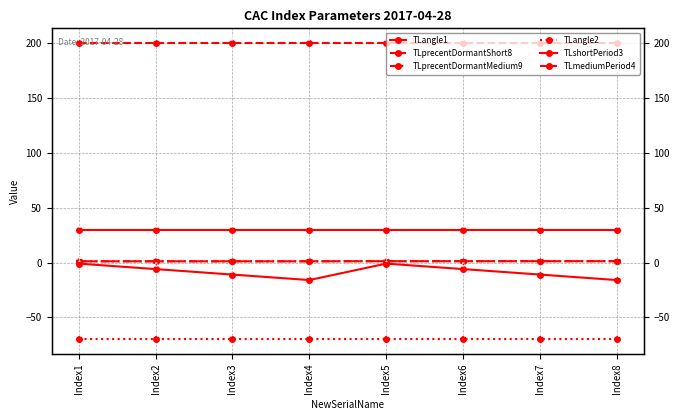

What is the greatest value displayed?

200.0